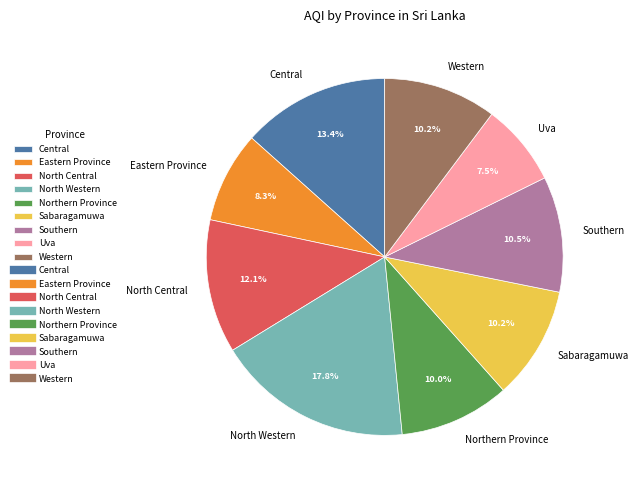

True or false: Sabaragamuwa accounts for 10% of the total.

True